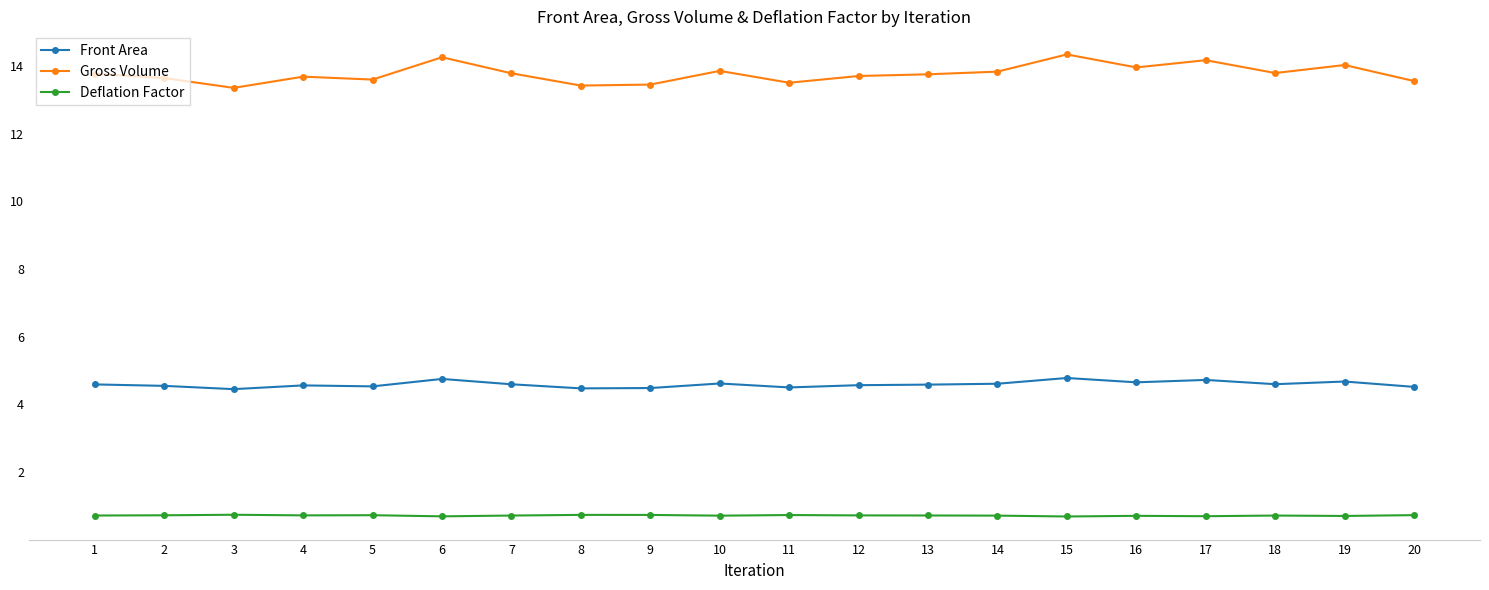

Rank the series by their average value, from lowest to highest.

Deflation Factor, Front Area, Gross Volume